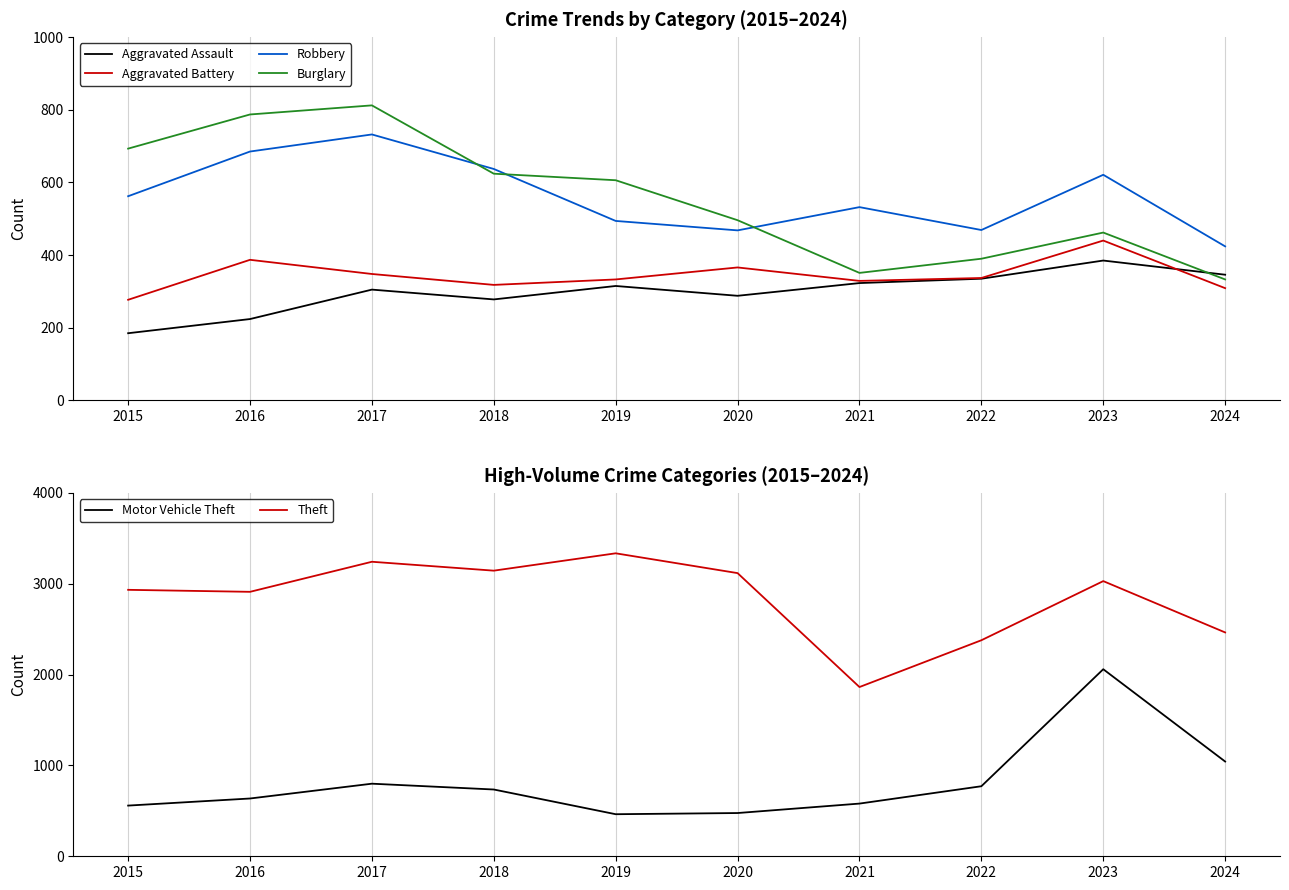

What is the spread (max minus min) of values at 2022?

2043